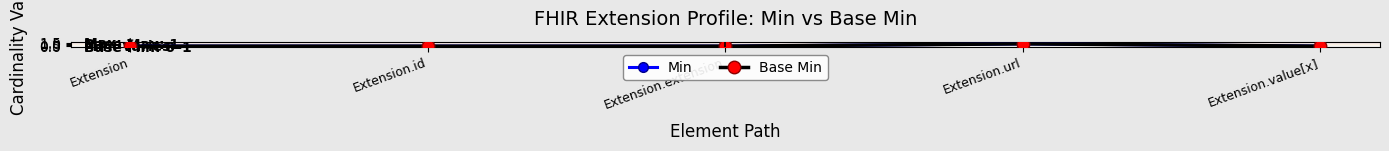

List the labels in order of Min value, largest first.

Extension.url, Extension, Extension.id, Extension.extension, Extension.value[x]